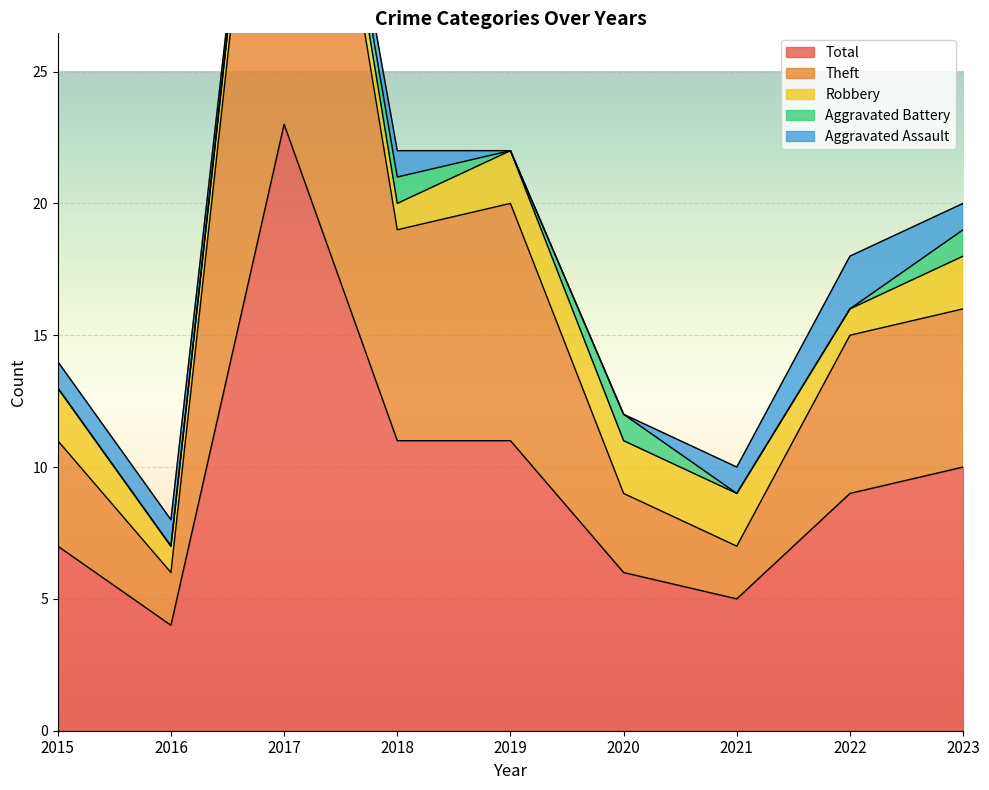

Does the chart display data point markers on the line(s)?

No